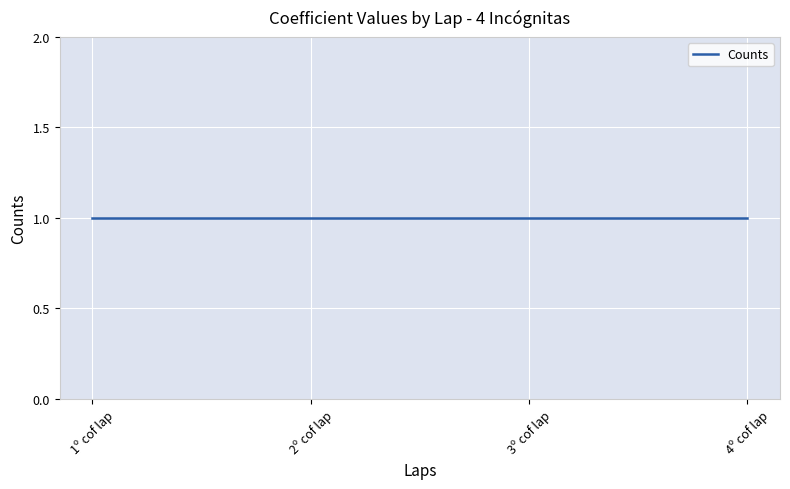

What is the sum of the values at 1º cof lap and 0?

1